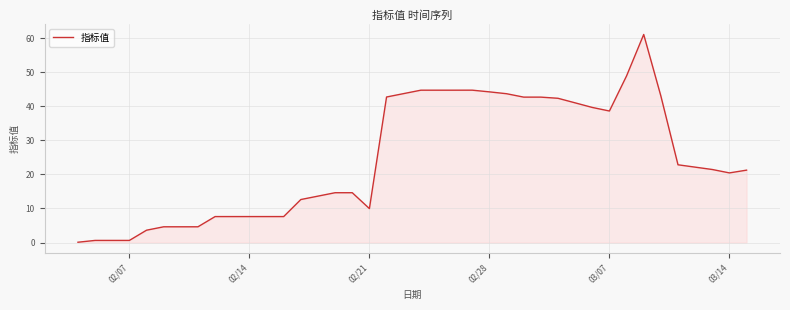

What is the greatest value displayed?

61.1